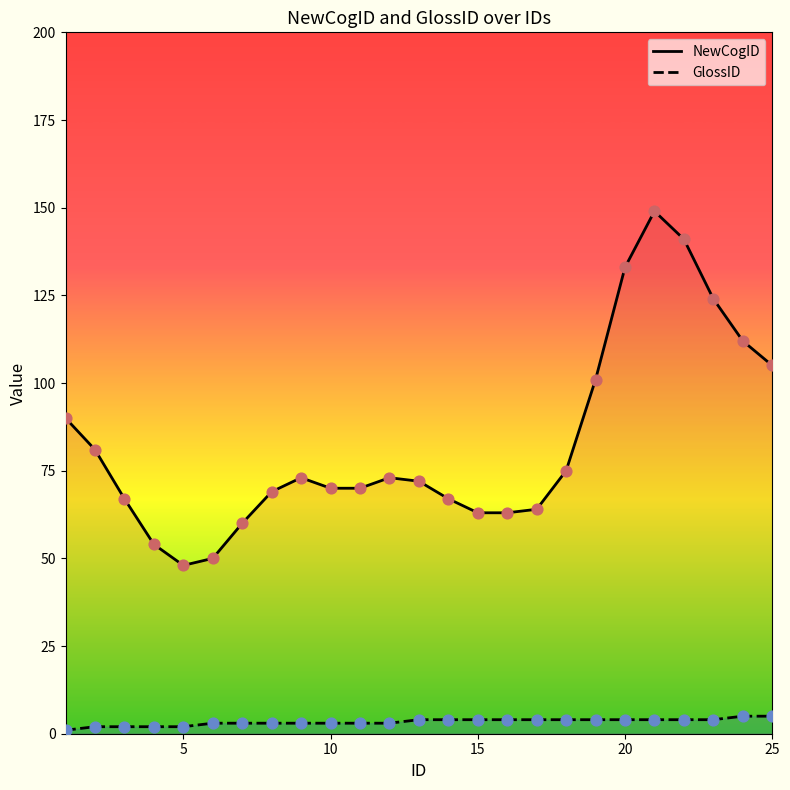

What are all the series names shown in the legend?

NewCogID, GlossID